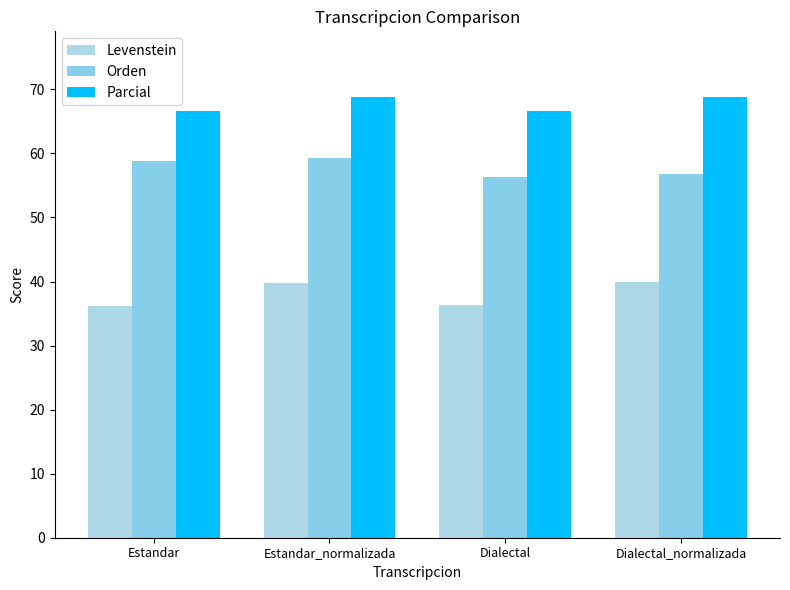

The value of Orden at Dialectal_normalizada is 56.8. True or false?

True